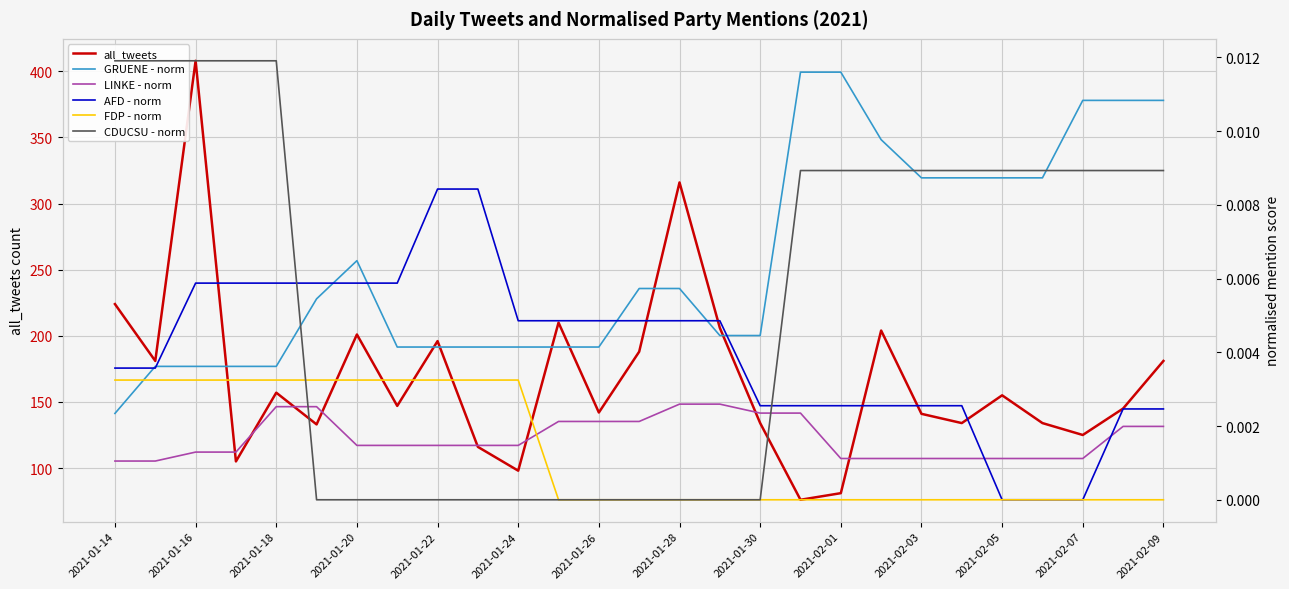

Which category has the highest value in the all_tweets series?

2021-01-16